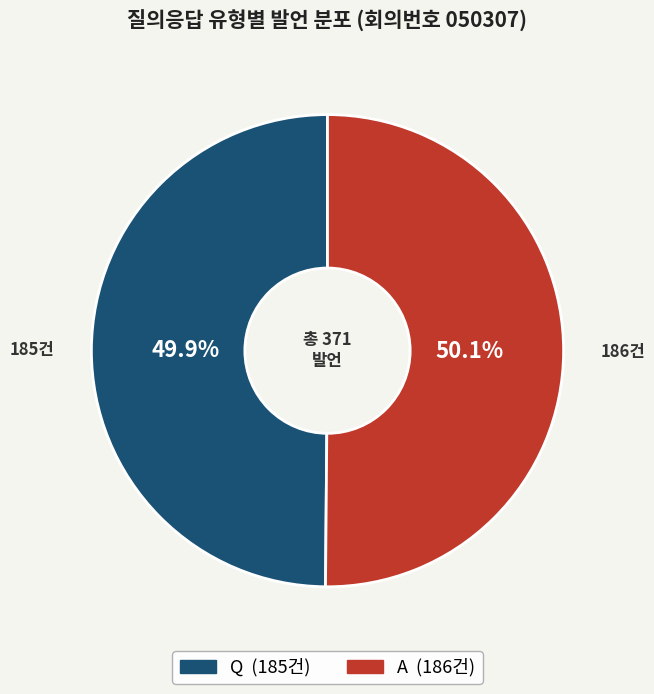

Approximately how many times larger is the value at Q compared to A?

1.0